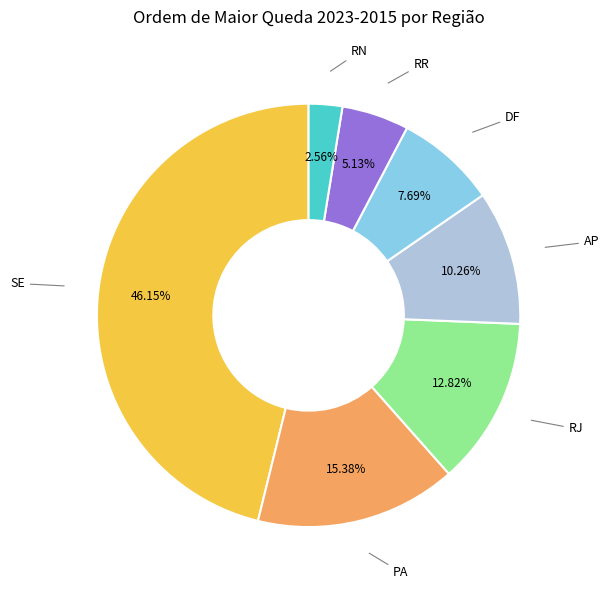

Is there a majority slice in this chart?

No